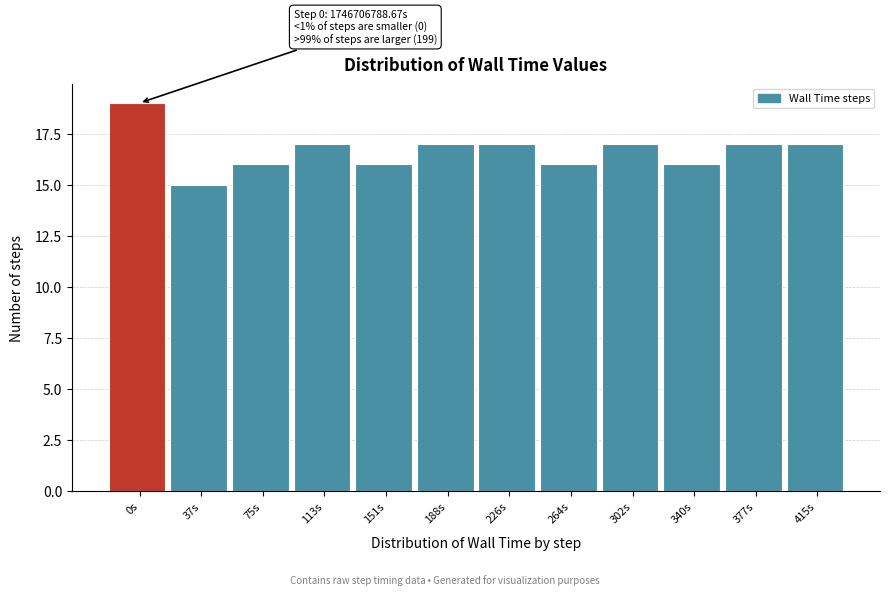

Reading left to right, transcribe all the data shown in this chart.

19	15	16	17	16	17	17	16	17	16	17	17